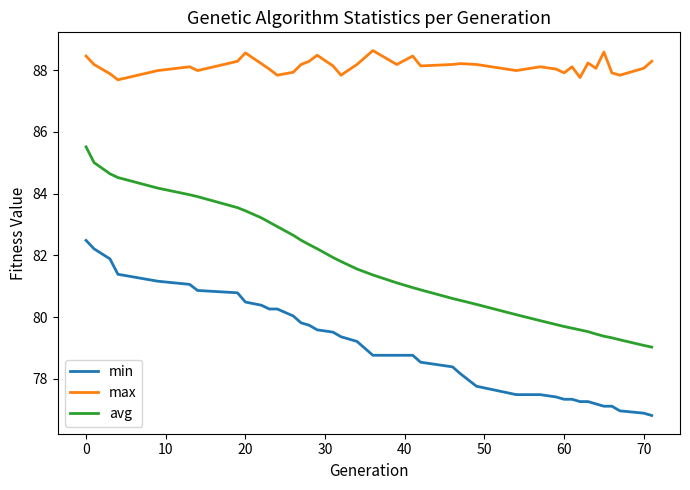

True or false: max and avg intersect in this chart.

False